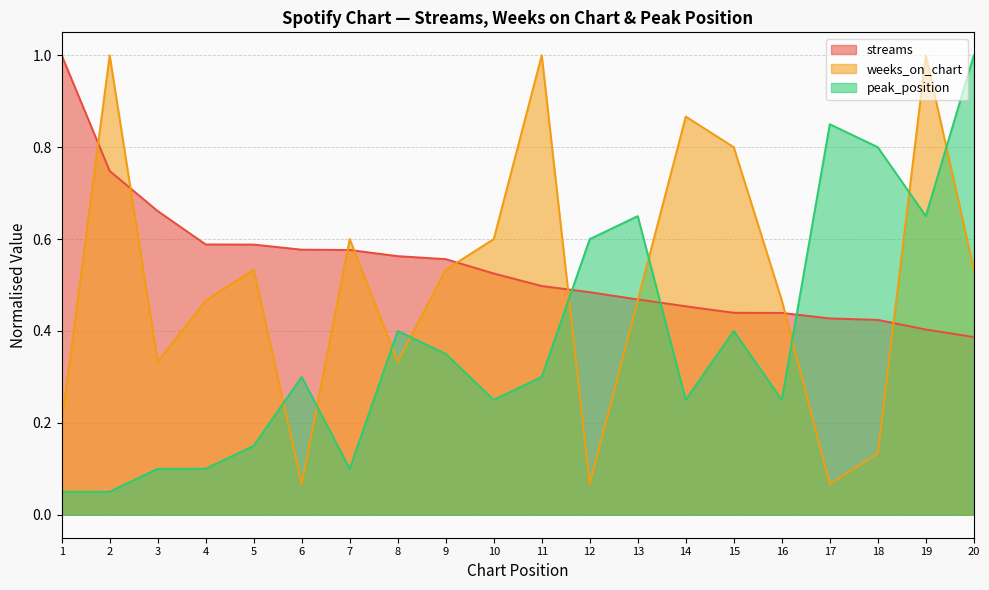

Rank the categories by peak_position value from highest to lowest.

20, 17, 18, 13, 19, 12, 8, 15, 9, 6, 11, 10, 14, 16, 5, 3, 4, 7, 1, 2